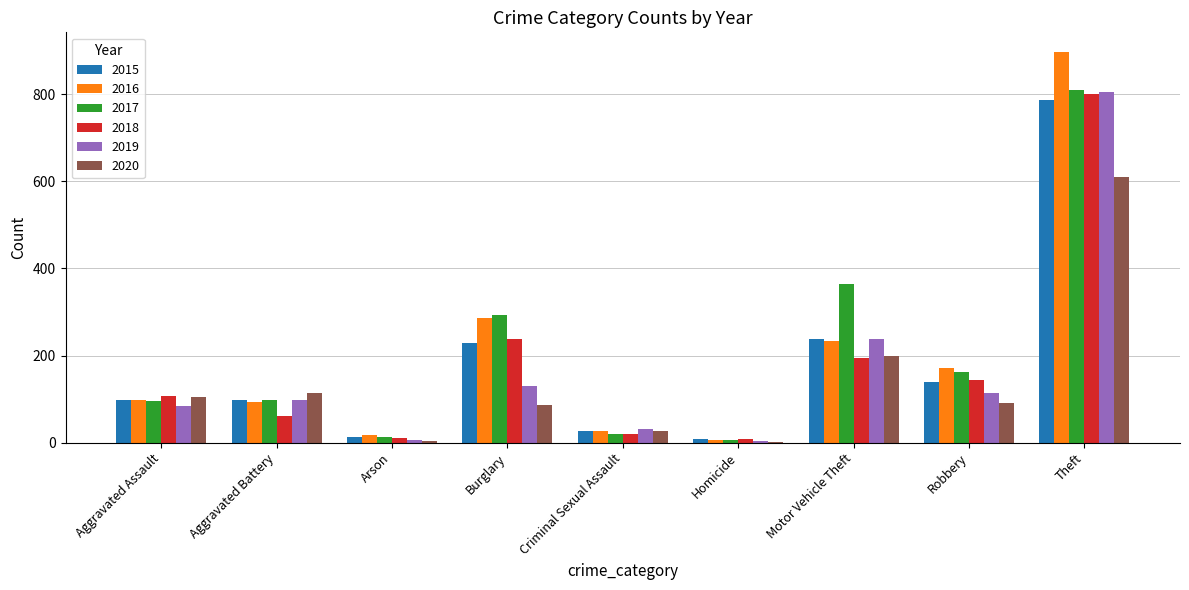

The 2020 series shows 4 at Arson. True or false?

True